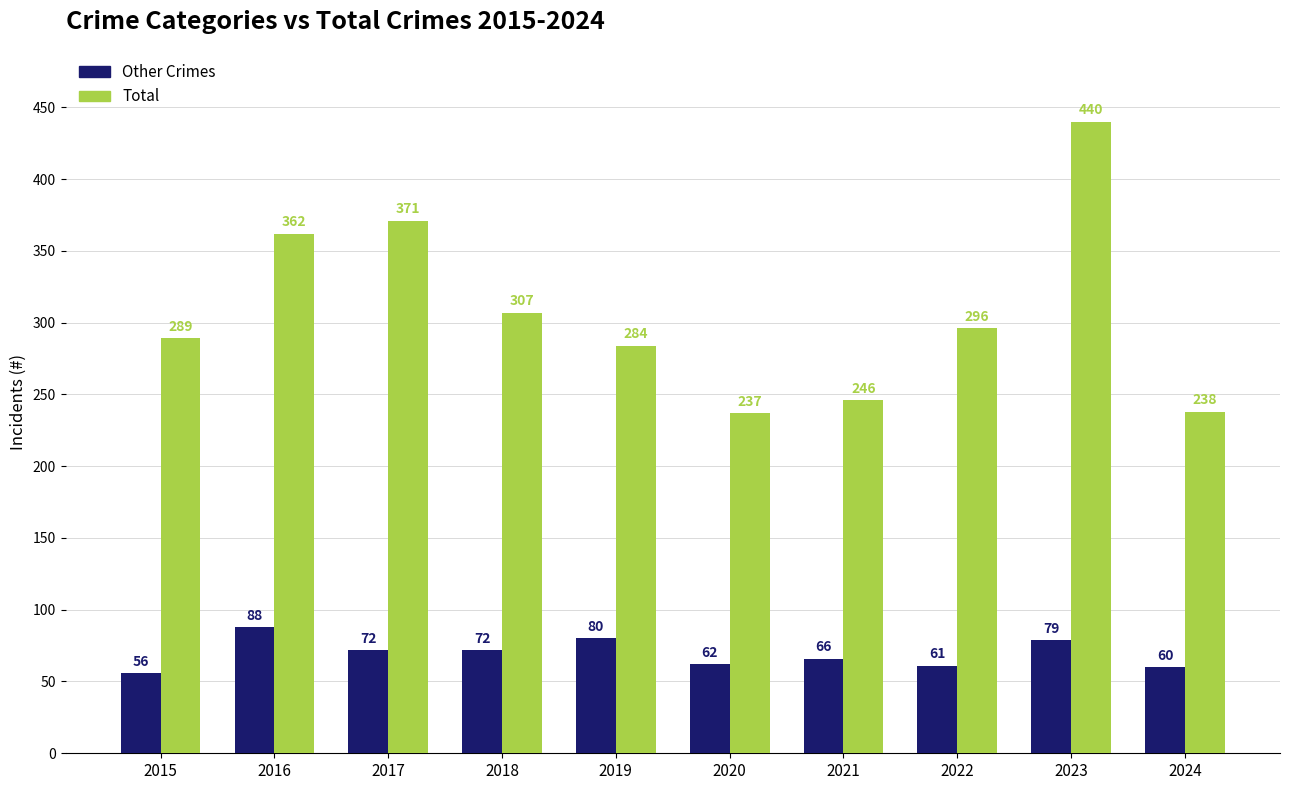

Rank the series by their average value, from lowest to highest.

Other Crimes, Total